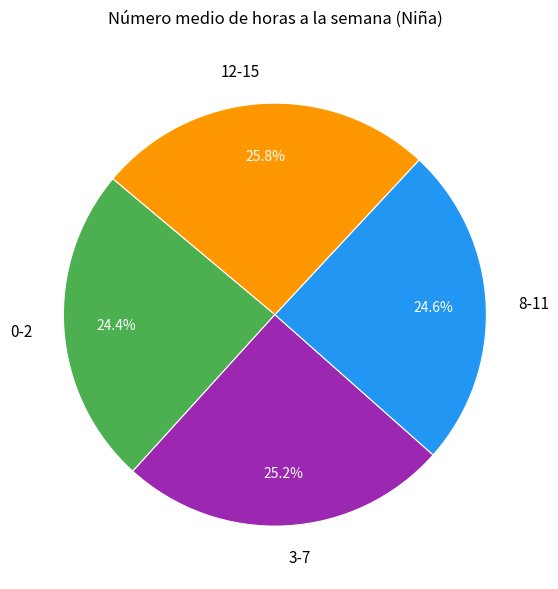

To the nearest percent, what is the average slice percentage?

25%